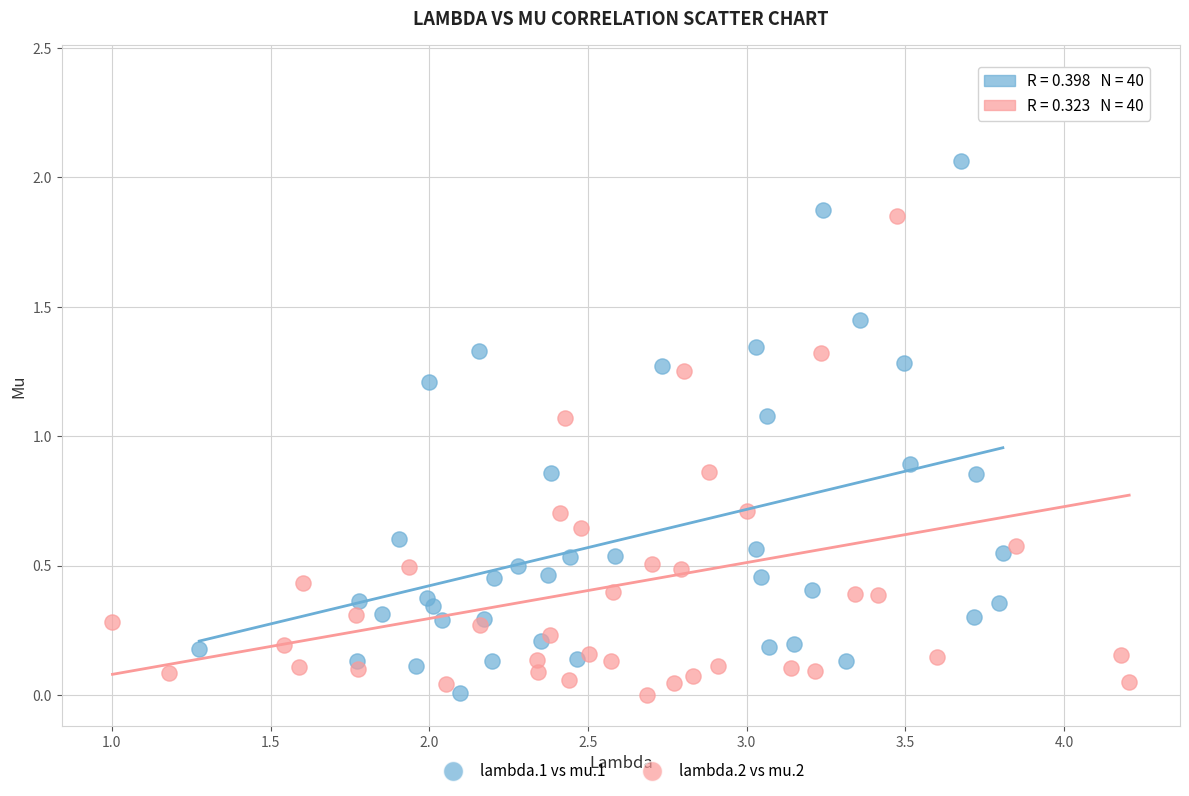

Which series has the largest Y range (max minus min)?

lambda.2 vs mu.2